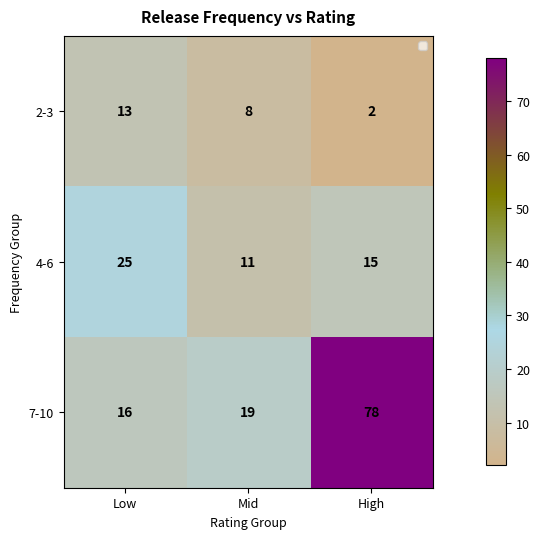

Which series has the largest total across all categories?

7-10